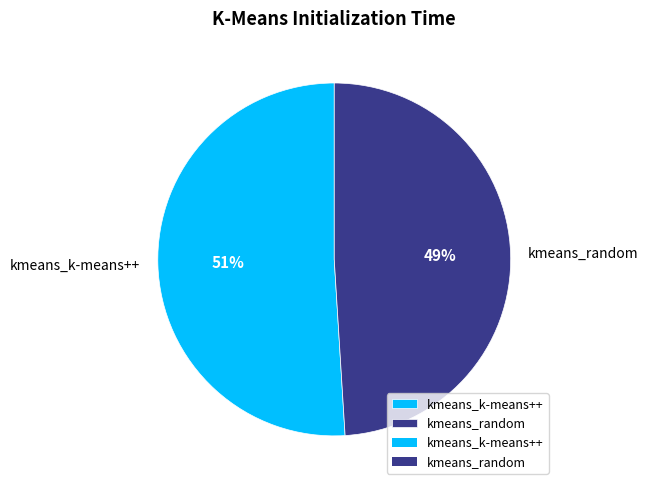

What is the largest slice in the pie chart?

kmeans_k-means++